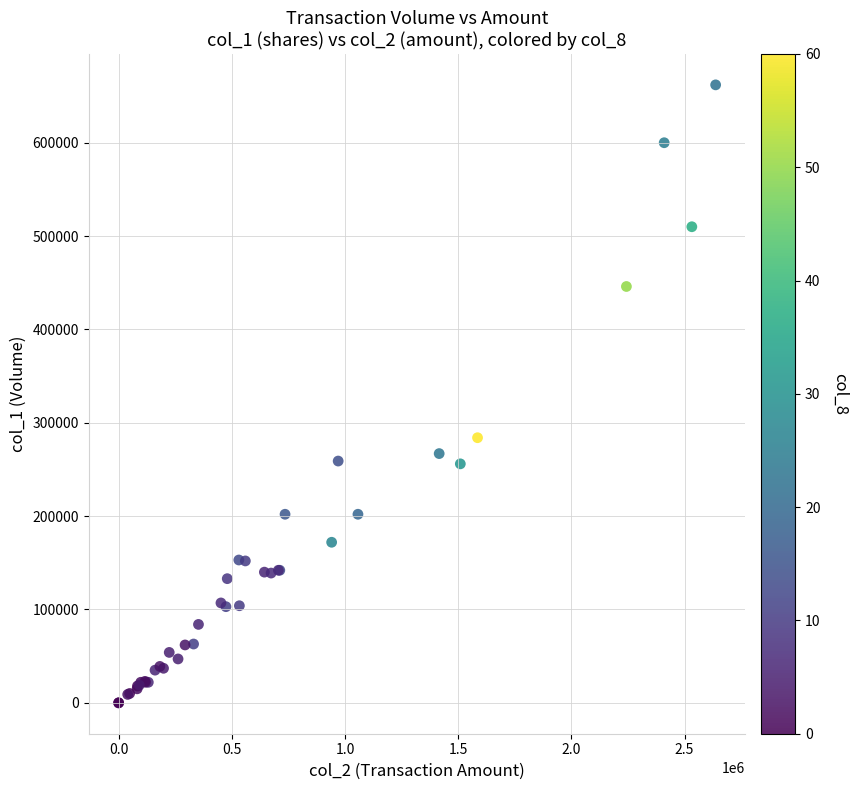

What Y value in the scatter plot is closest to 331000?

284000